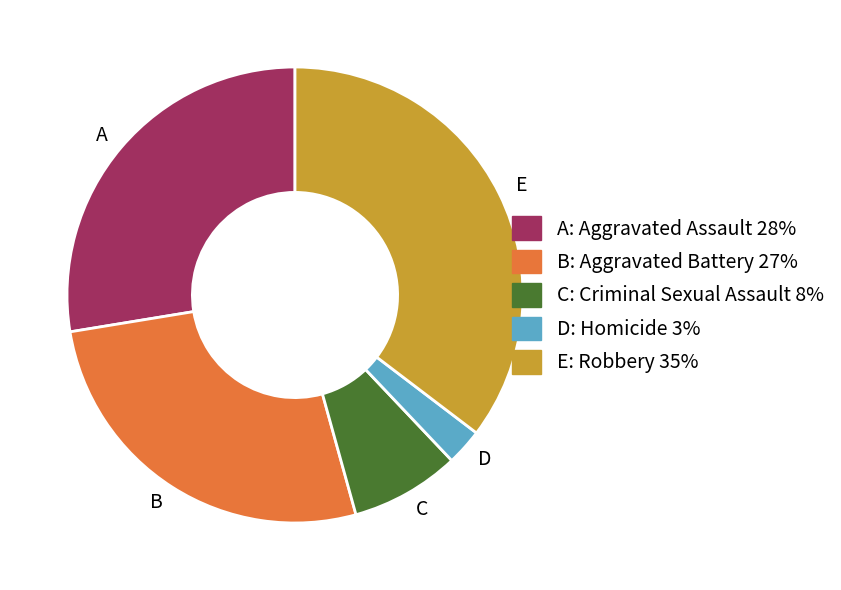

Approximately how many times larger is the value at E compared to A?

1.3